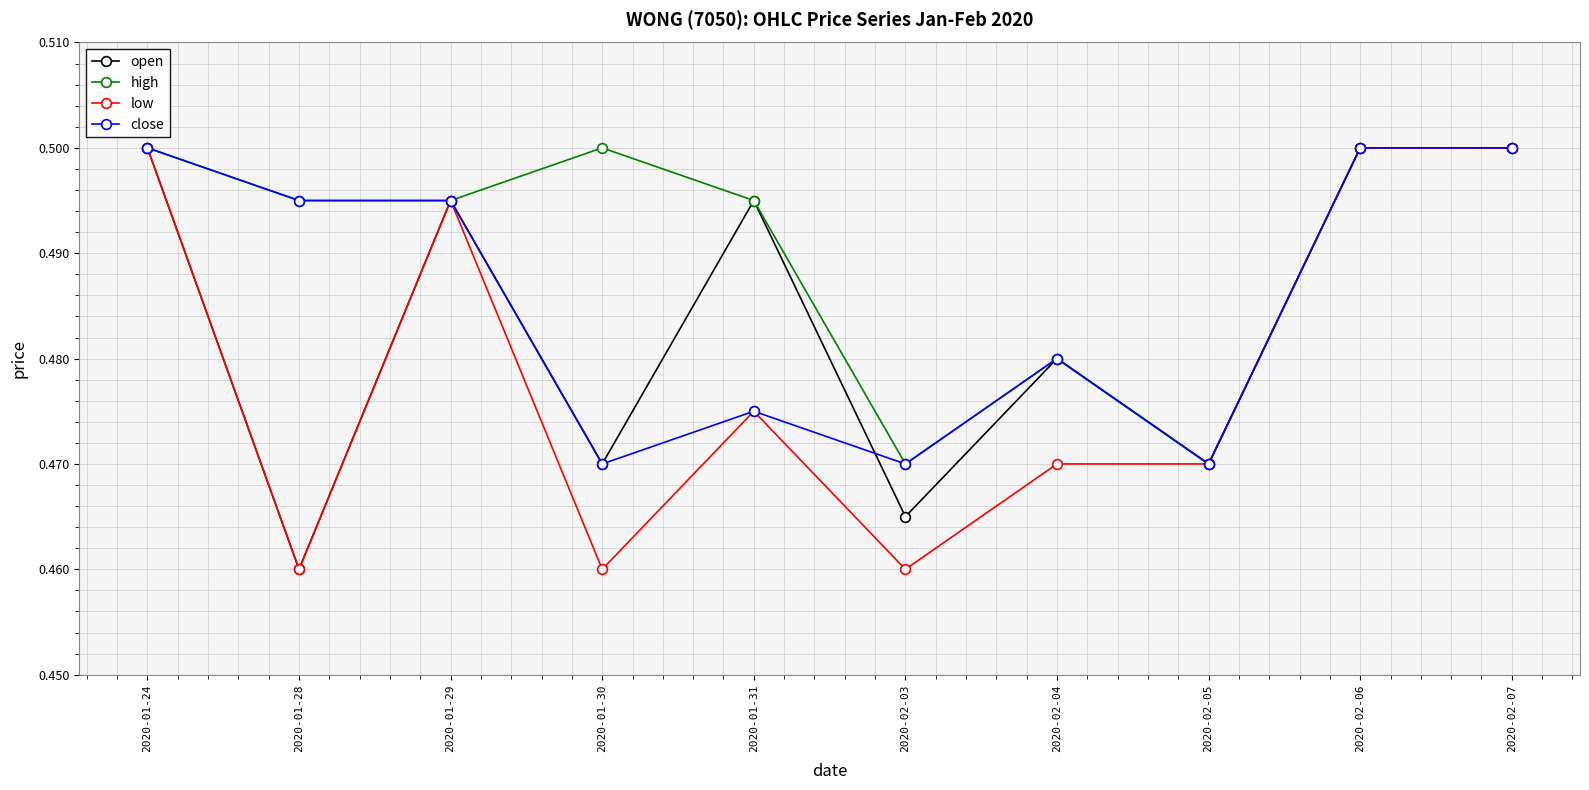

What is the label of the 3rd point from the right?

2020-02-05